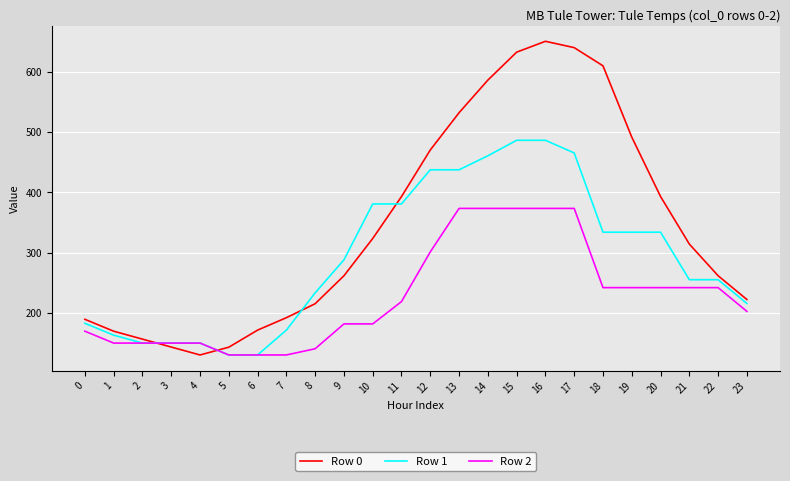

The Row 2 series shows 154.5 at 18. True or false?

False